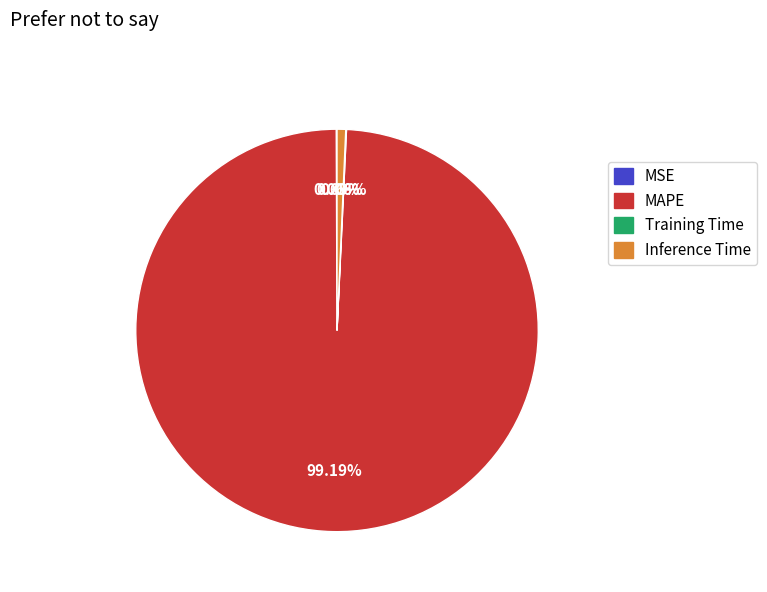

Which category has the biggest portion of the pie?

MAPE